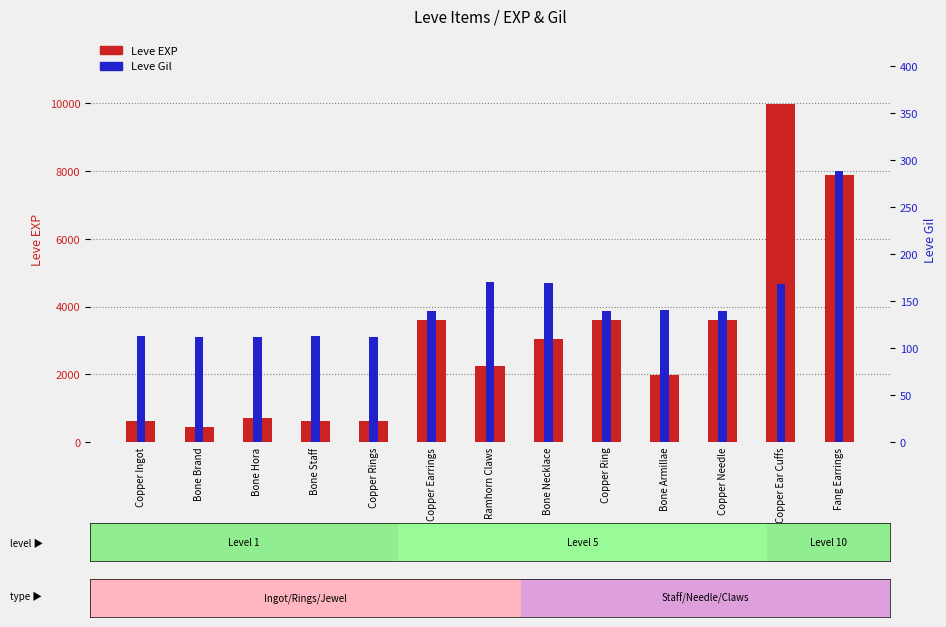

At which label does Leve EXP first exceed 2230?

Copper Earrings